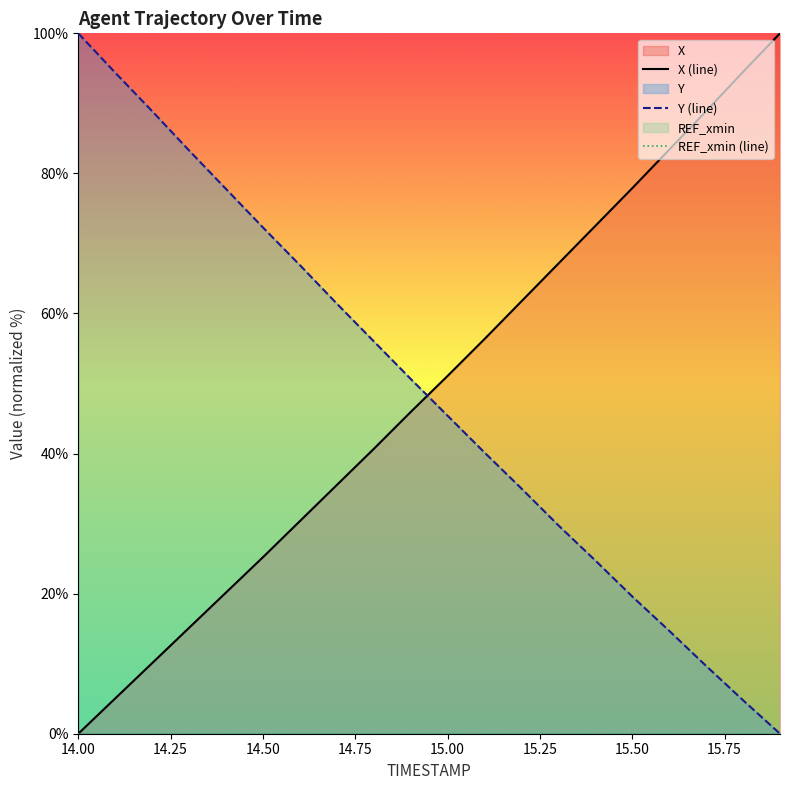

True or false: Y (line) has a value of 72.3 at 14.50.

True